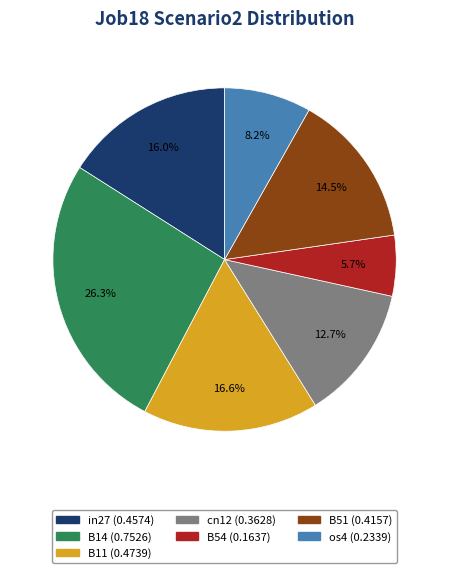

To the nearest percent, what is the difference between the largest and smallest slice percentages?

21%